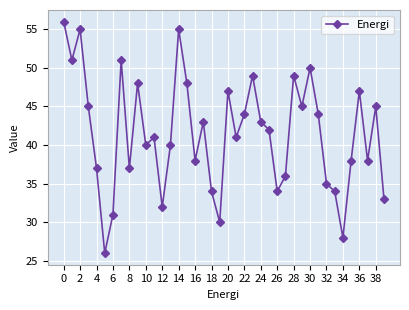

How many interior local peaks (higher than both neighbors) does the data have?

12